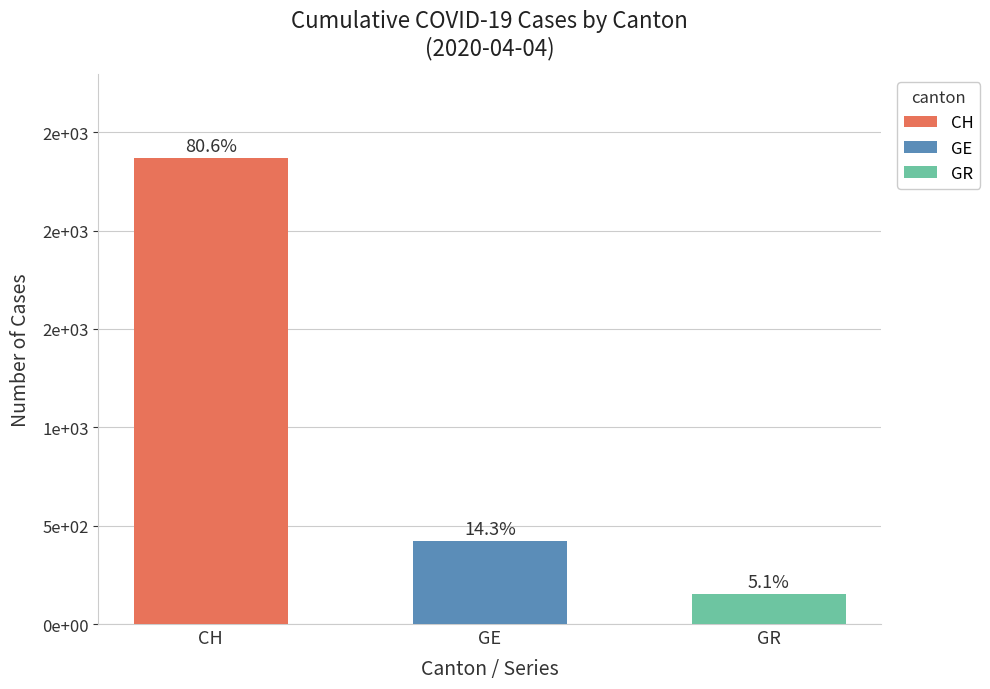

Does the chart contain stacked bars?

No